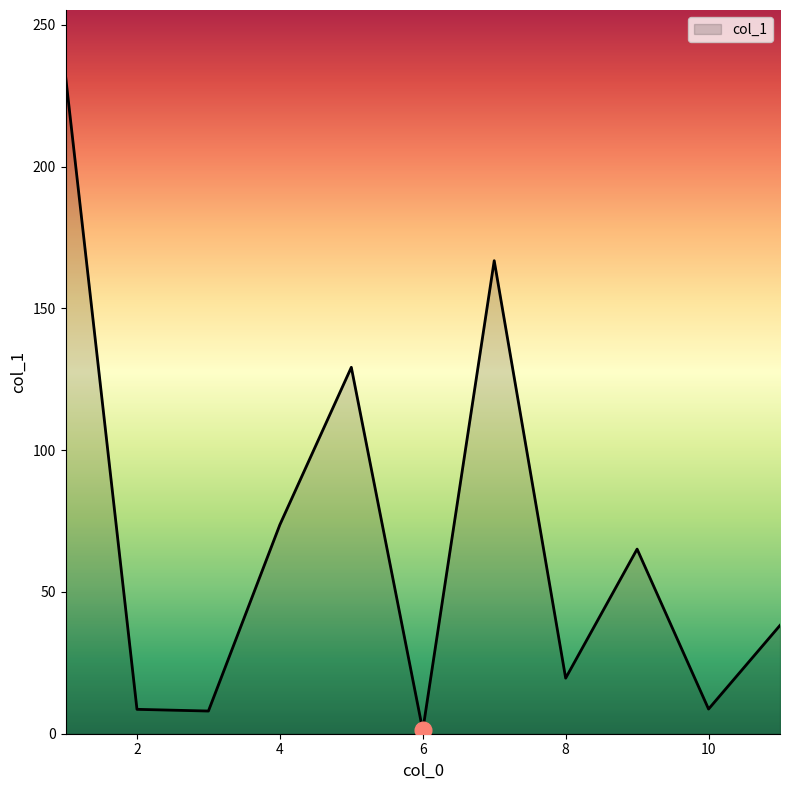

What is the difference between the maximum and minimum values?

230.8